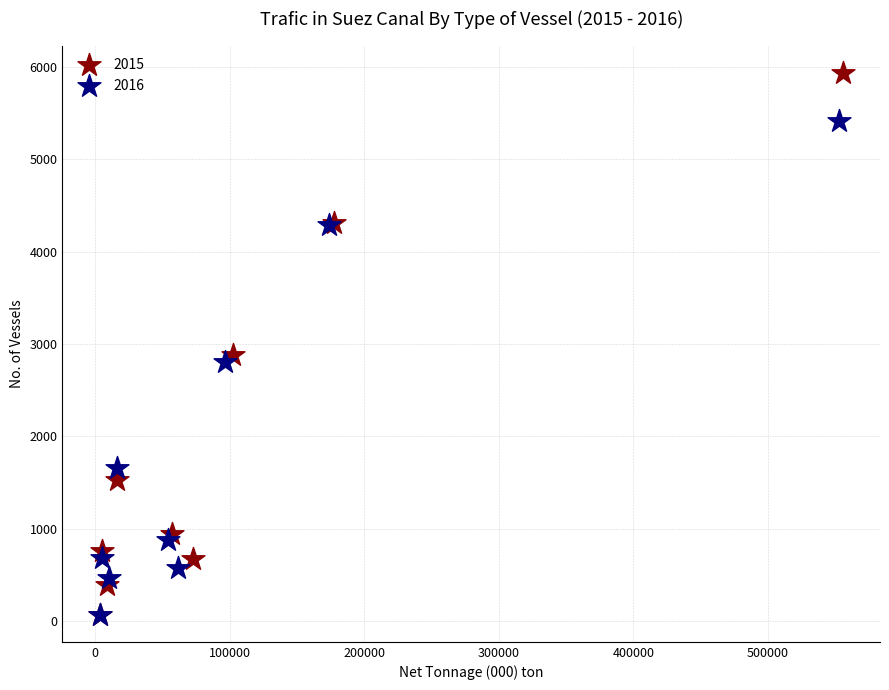

Which series reaches the maximum Y coordinate?

2015